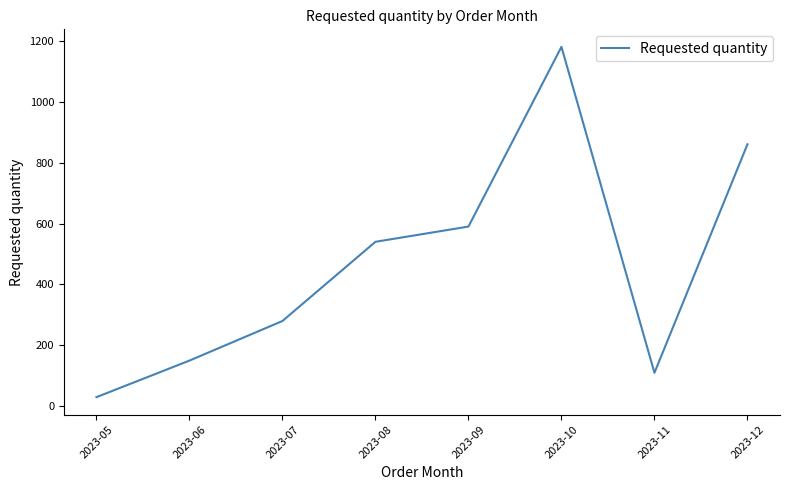

Where is the first local maximum?

2023-10